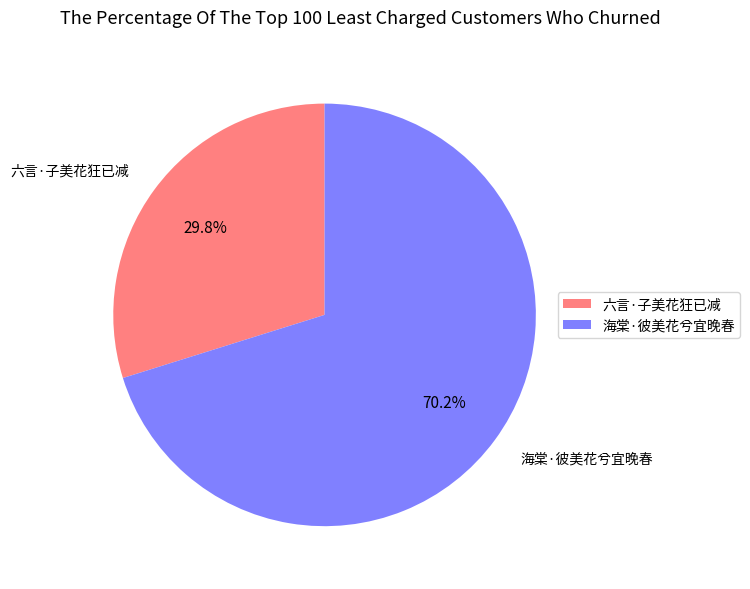

True or false: 六言·子美花狂已减 accounts for 30% of the total.

True